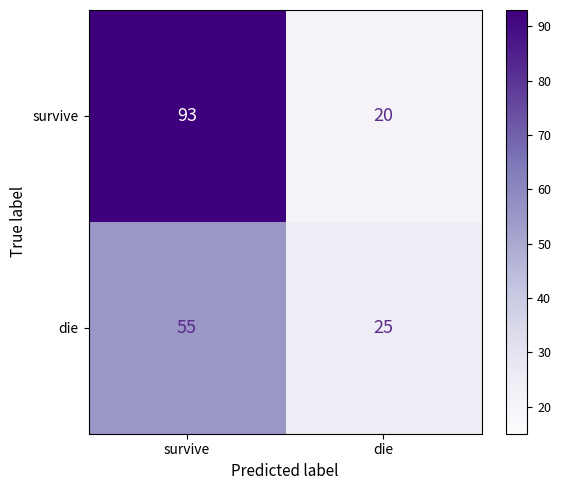

The die series shows 25 at die. True or false?

True